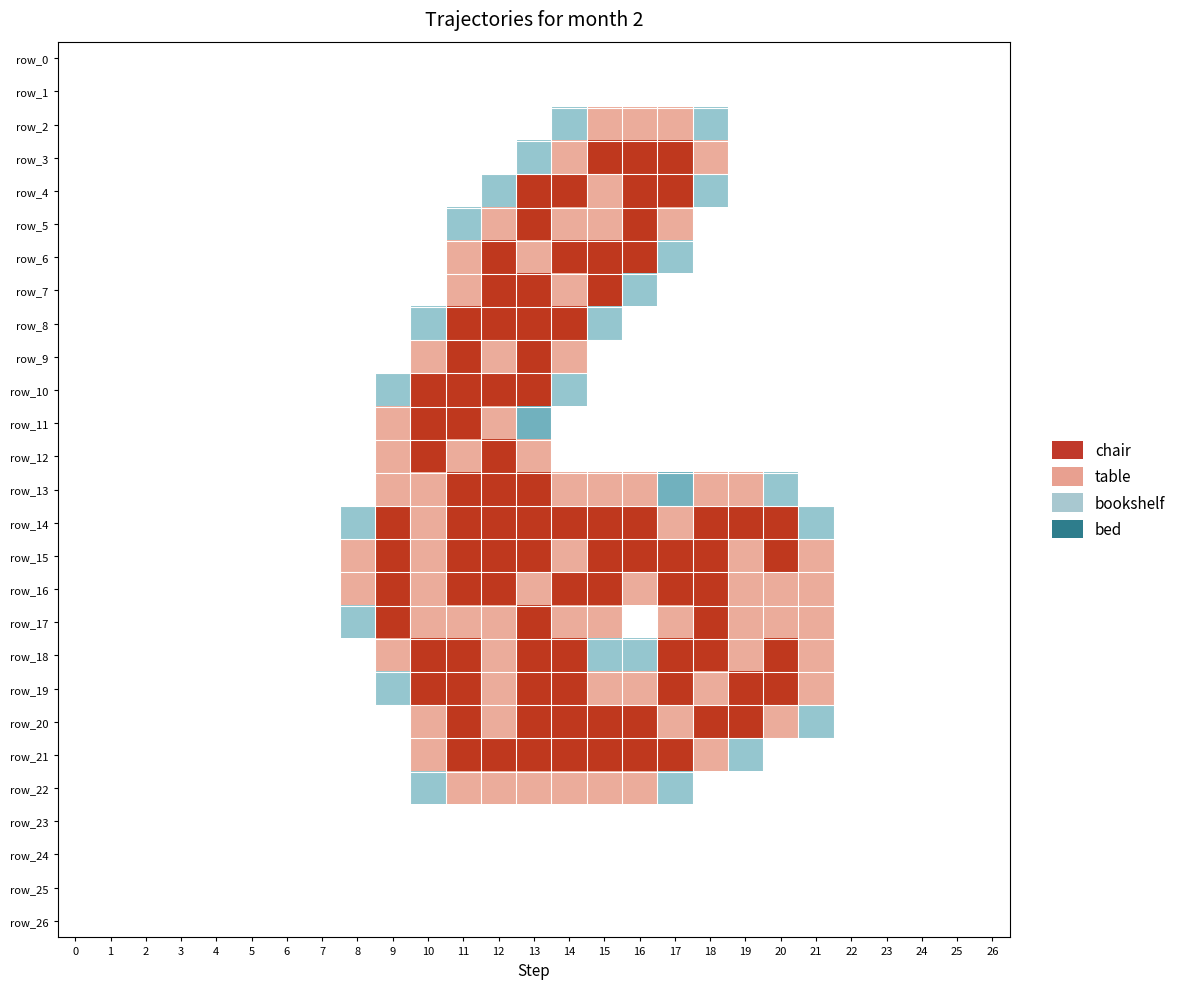

True or false: row_16 has a value of -1.2 at 26.

False